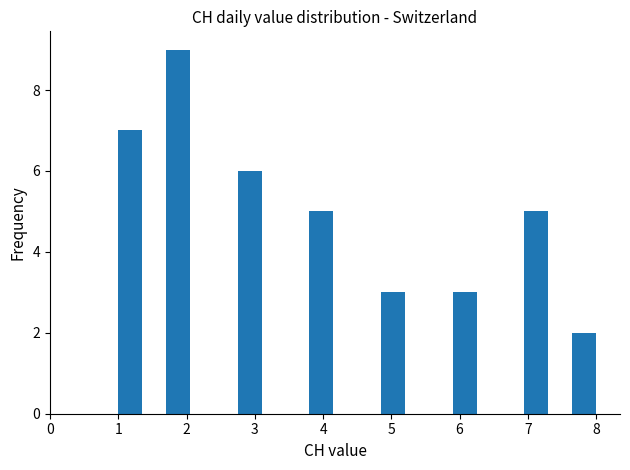

Around what value on the x-axis is the tallest bar? Give the approximate position of its centre, as read against the axis.

1.9